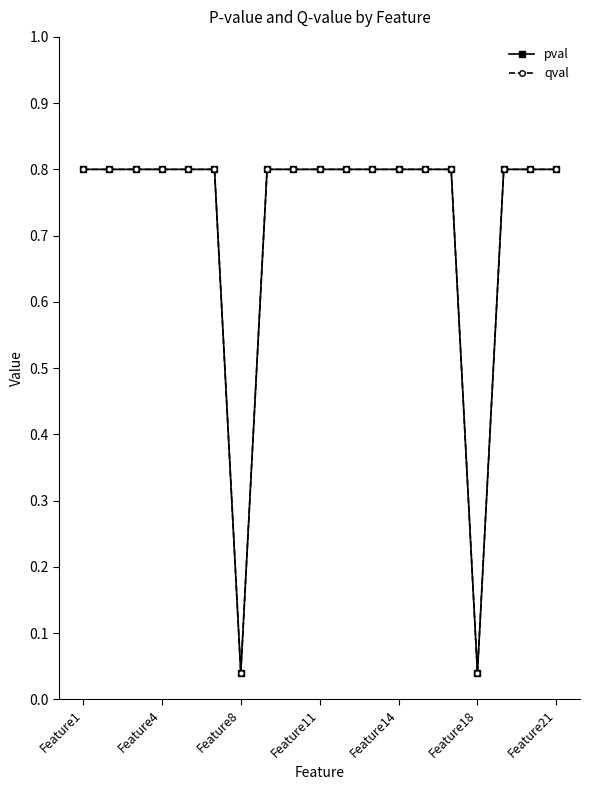

Is this an area chart (filled region under the line)?

No